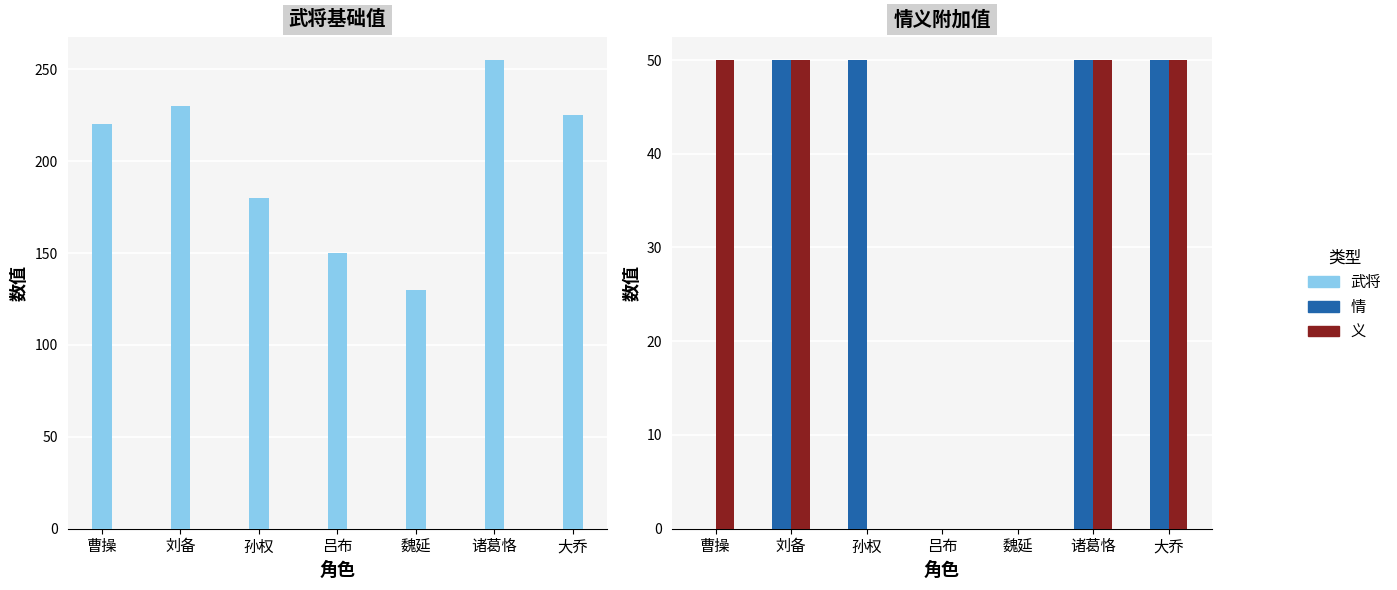

What is the label of the 4th bar from the left?

吕布